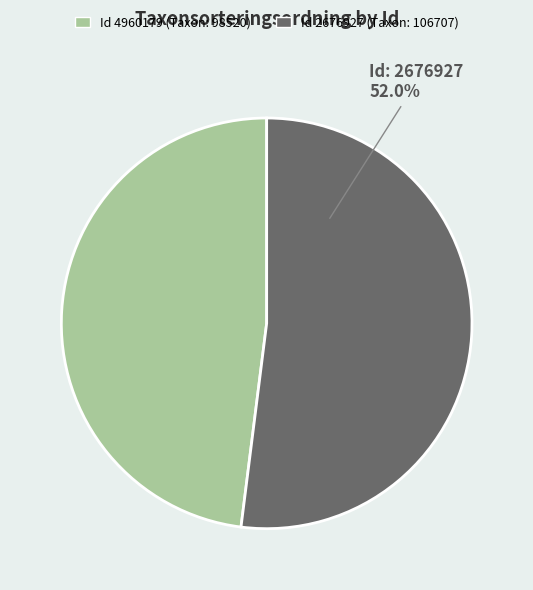

To the nearest percent, what is the difference between the largest and smallest slice percentages?

4%